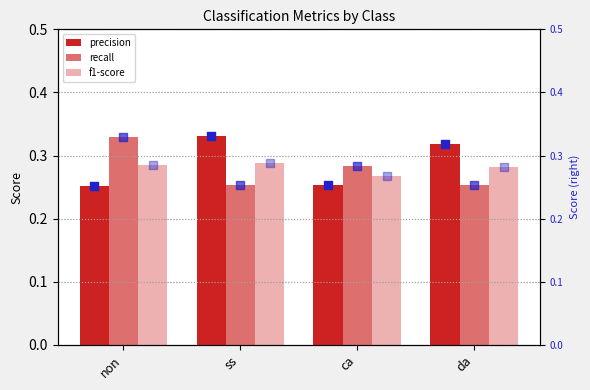

Which series contains the lowest Y value?

precision